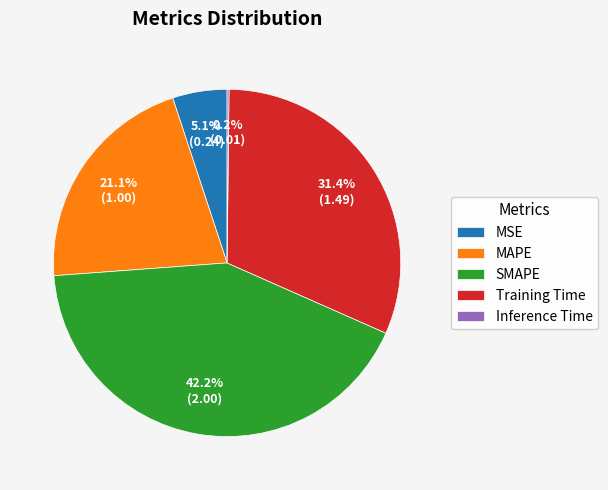

What percentage is the MAPE slice, to the nearest percent?

21%